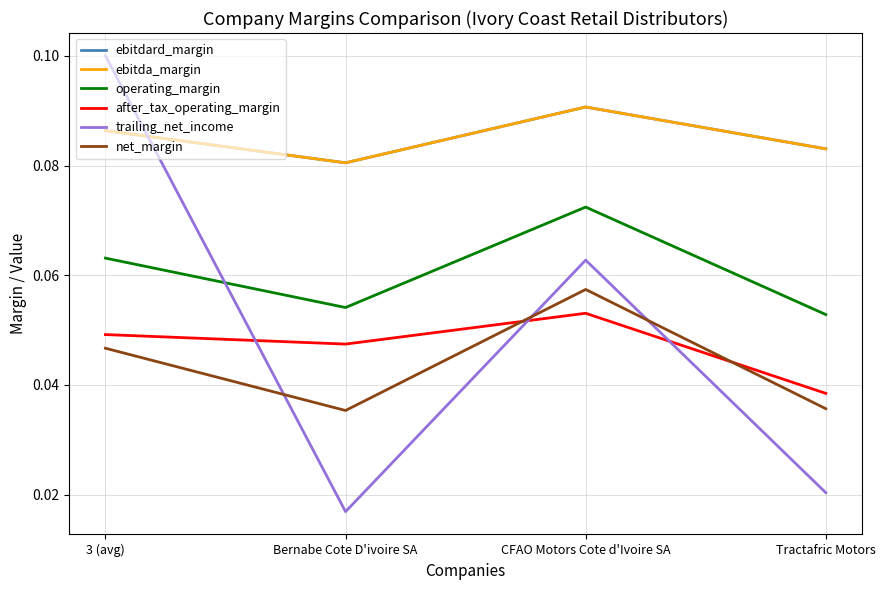

Reading left to right, list all the values displayed in this chart.

ebitdard_margin: 0.1	0.1	0.1	0.1
ebitda_margin: 0.1	0.1	0.1	0.1
operating_margin: 0.1	0.1	0.1	0.1
after_tax_operating_margin: 0.0	0.0	0.1	0.0
trailing_net_income: 0.1	0.0	0.1	0.0
net_margin: 0.0	0.0	0.1	0.0